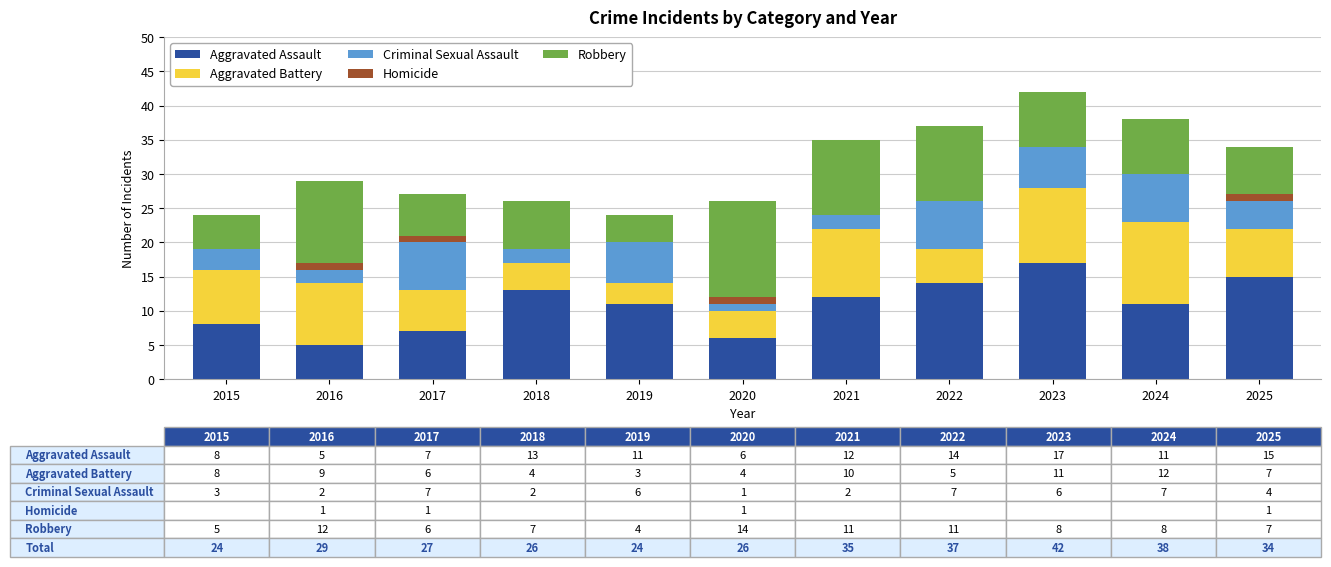

The Aggravated Assault series shows 6 at 2020. True or false?

True